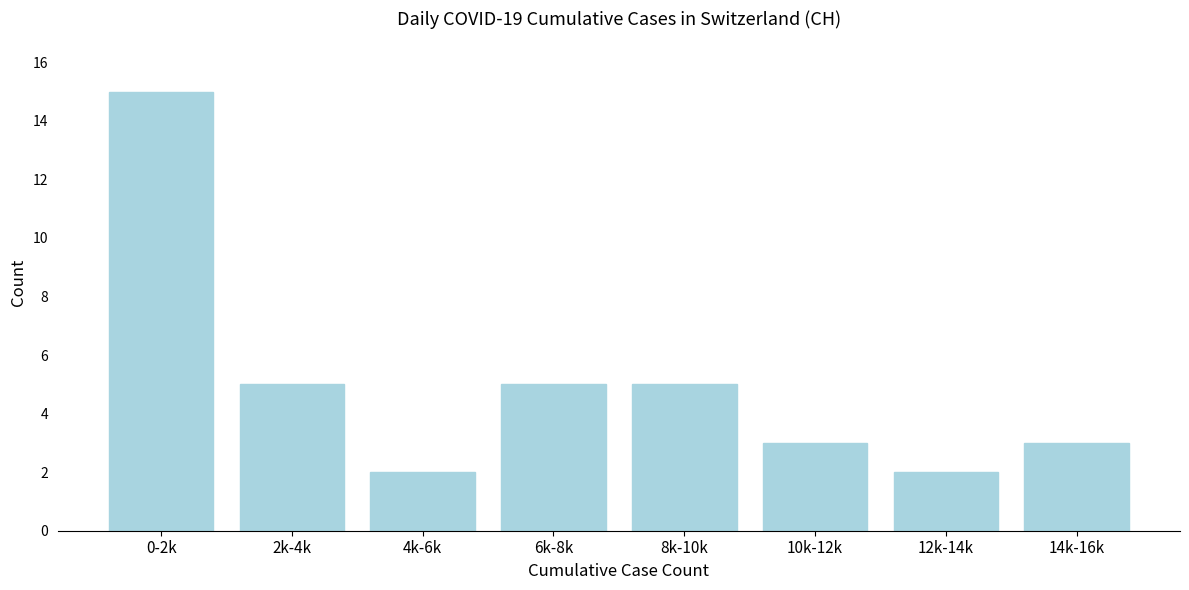

Reading left to right, transcribe all the data shown in this chart.

0-2k=15	2k-4k=5	4k-6k=2	6k-8k=5	8k-10k=5	10k-12k=3	12k-14k=2	14k-16k=3